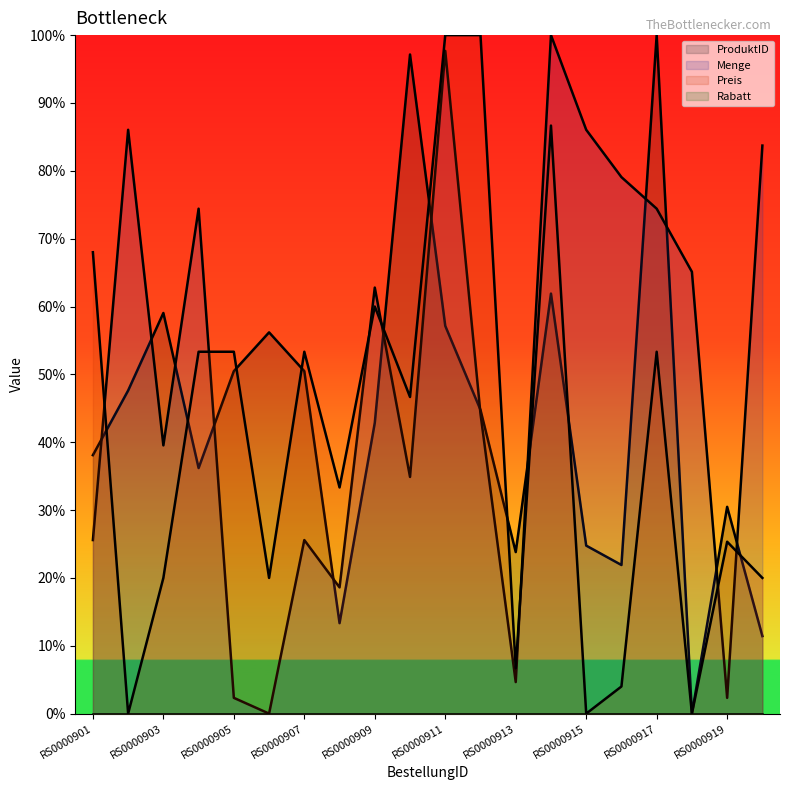

How many distinct data groups are displayed?

4